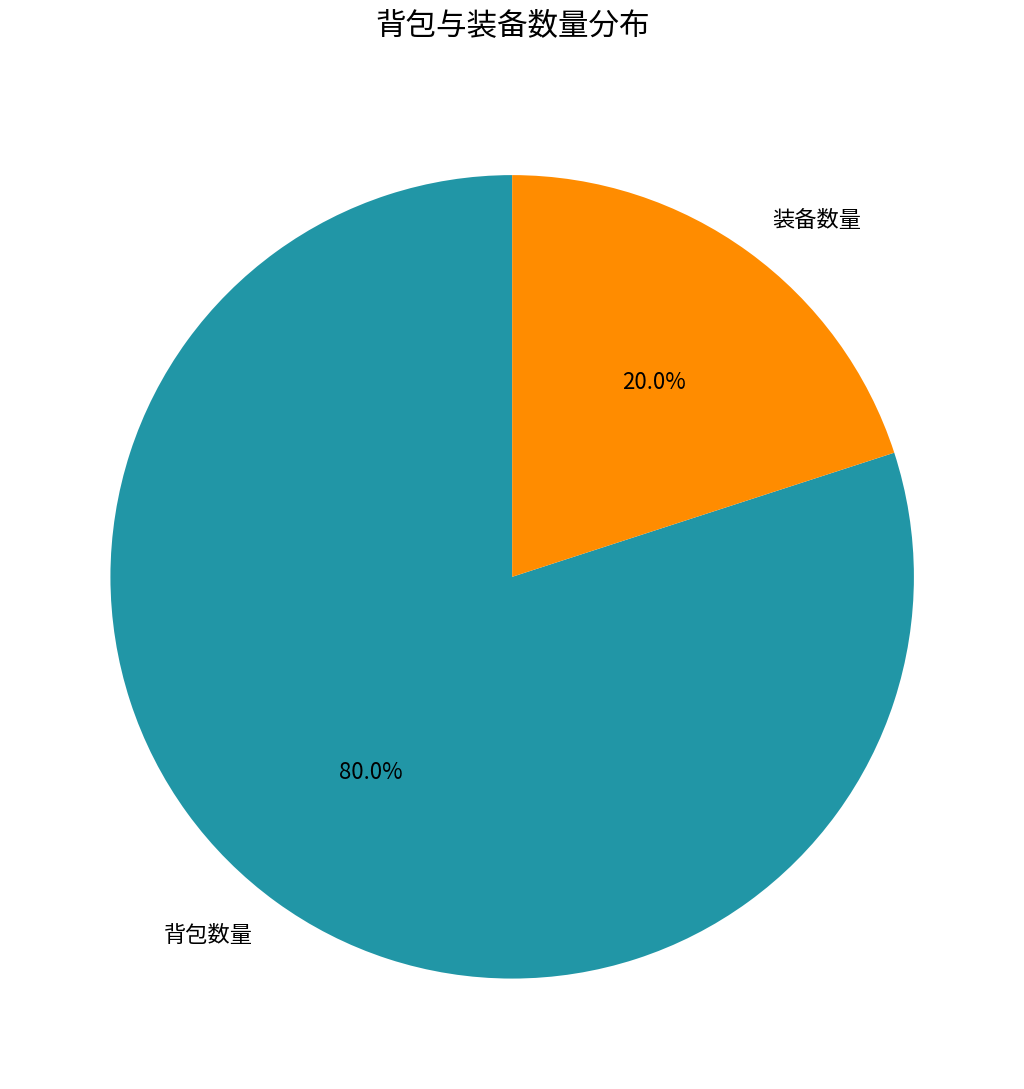

The 装备数量 slice represents 20% of the pie. True or false?

True